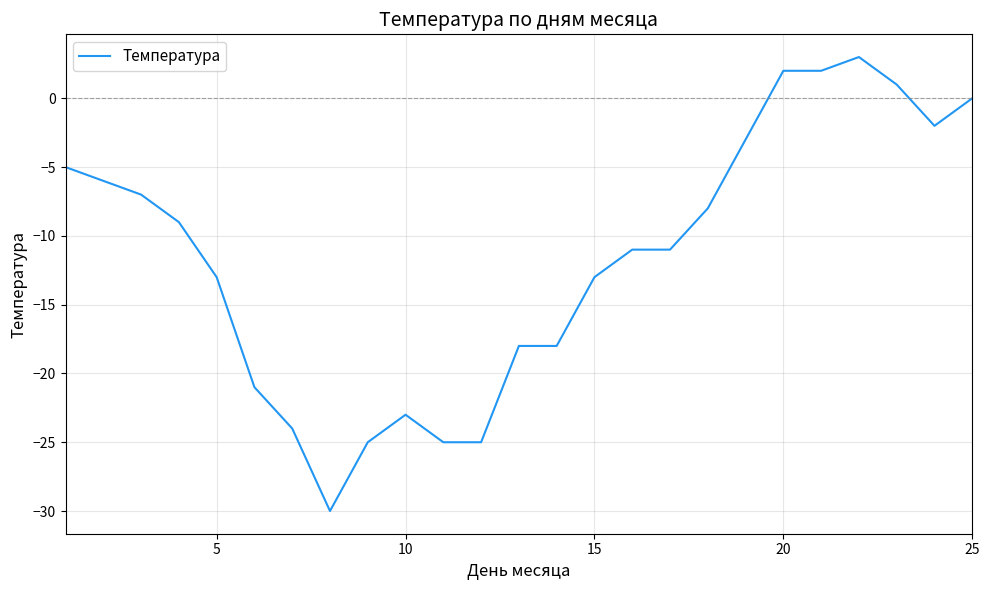

What is the greatest value displayed?

3